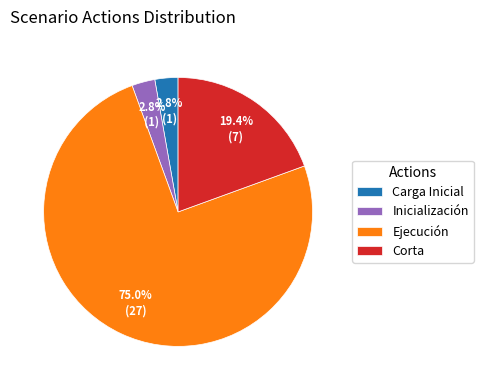

To the nearest percent, what is the average slice percentage?

25%